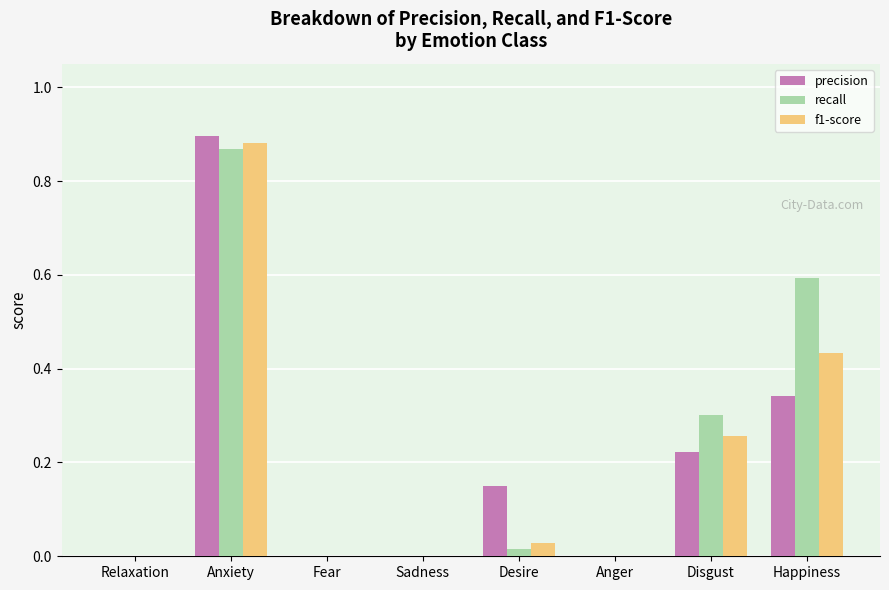

The value of recall at Anger is -0.5. True or false?

False